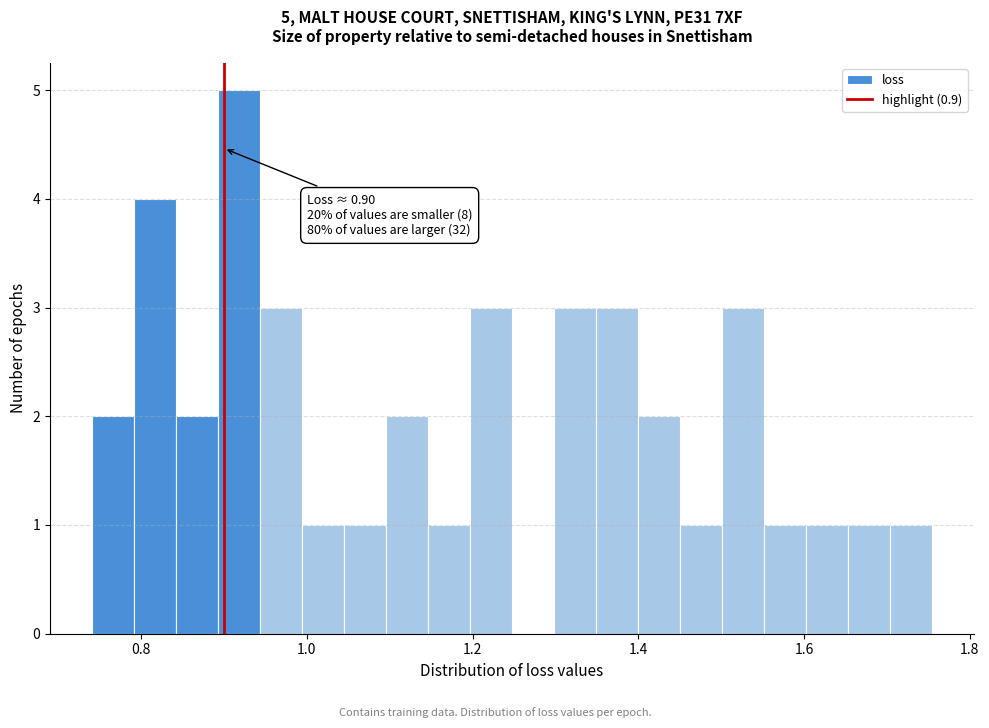

Around what value on the x-axis is the tallest bar? Give the approximate position of its centre, as read against the axis.

0.92